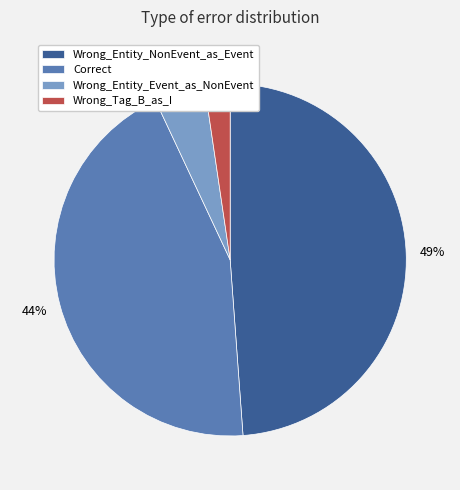

Is Correct the majority of the pie?

No